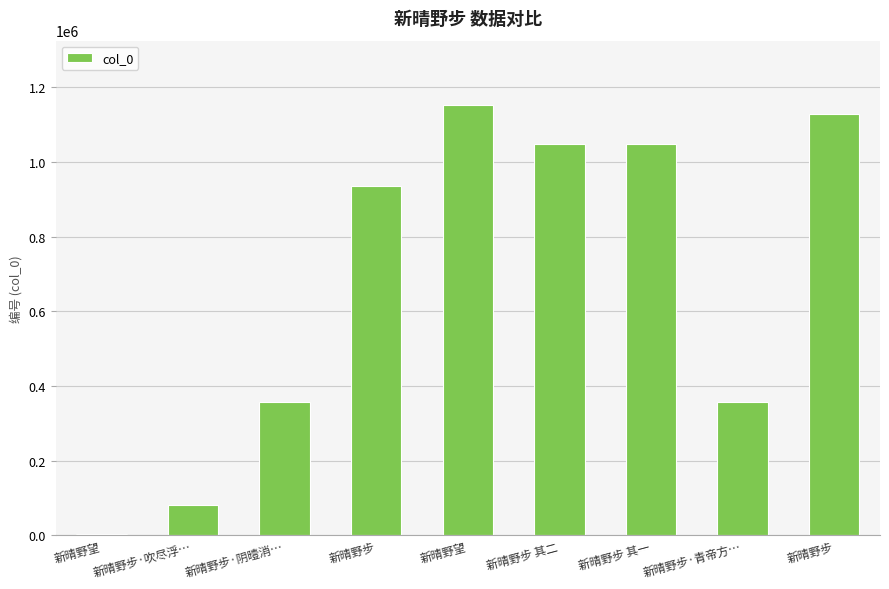

Are the bars horizontal?

No